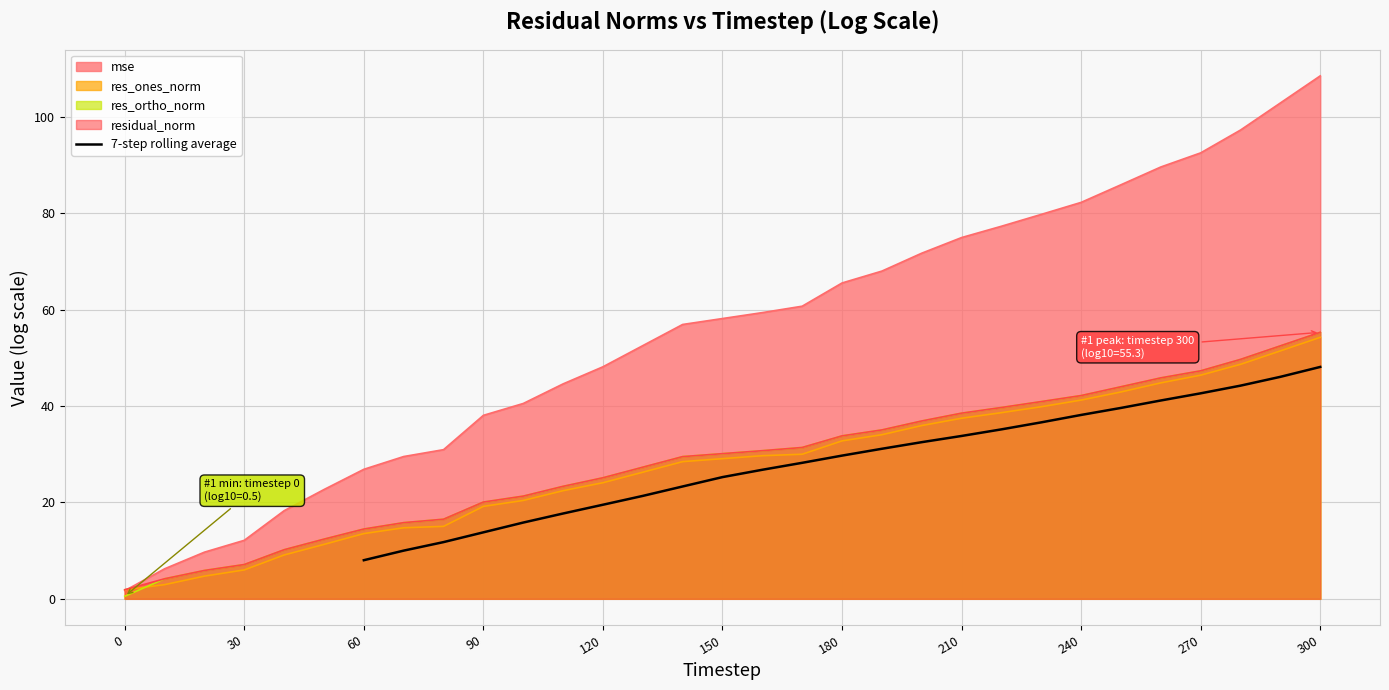

What is the lowest value of the 7-step rolling average series?

8.0